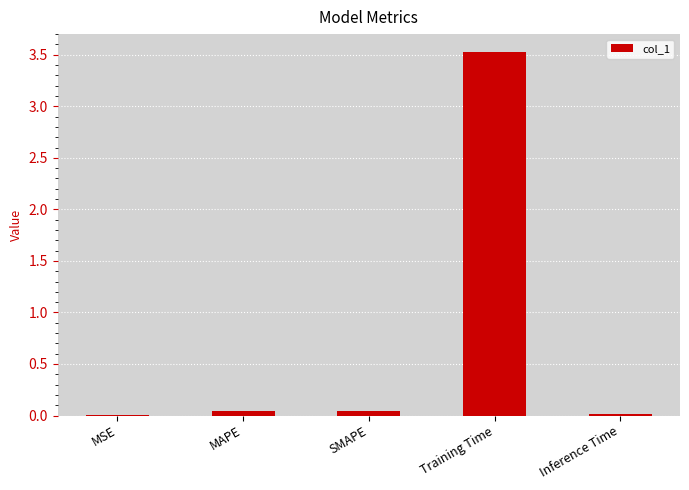

What is the greatest value displayed?

3.5